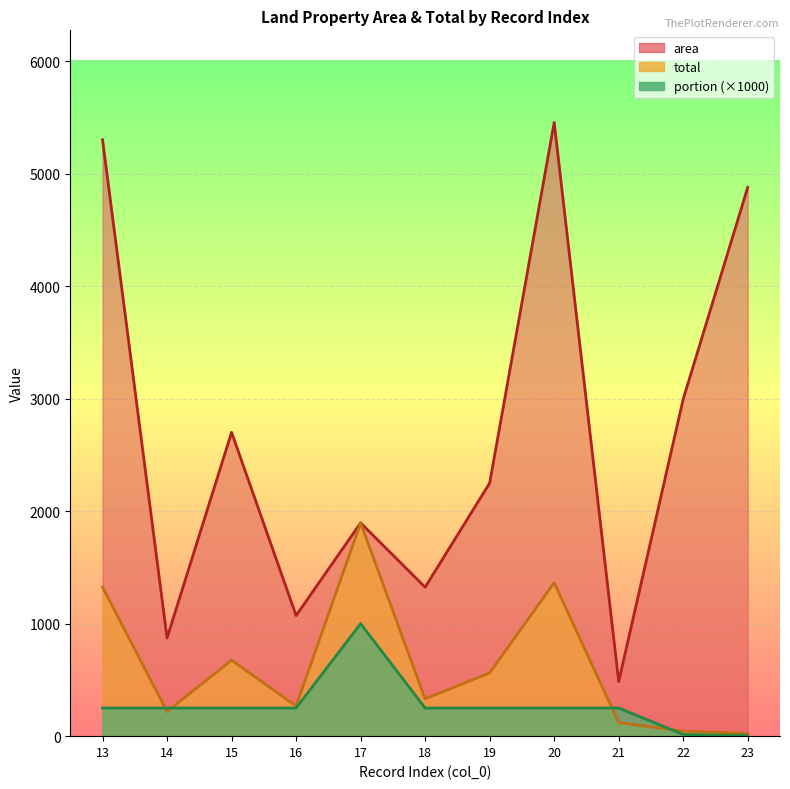

What value does the portion series have at 17?

1000.0